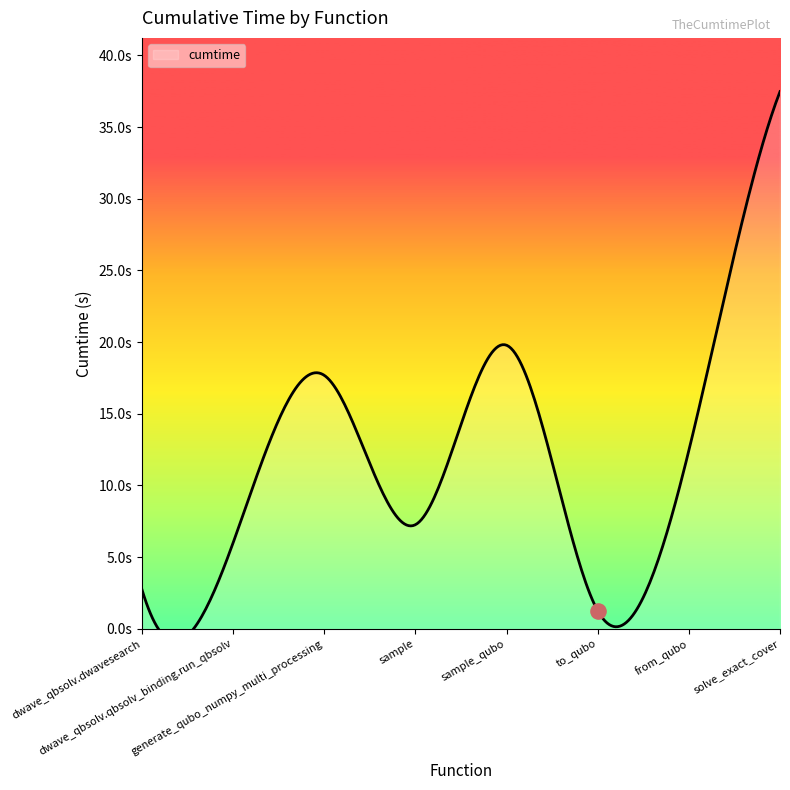

What is the ratio of the value at sample_qubo to the value at from_qubo?

1.6